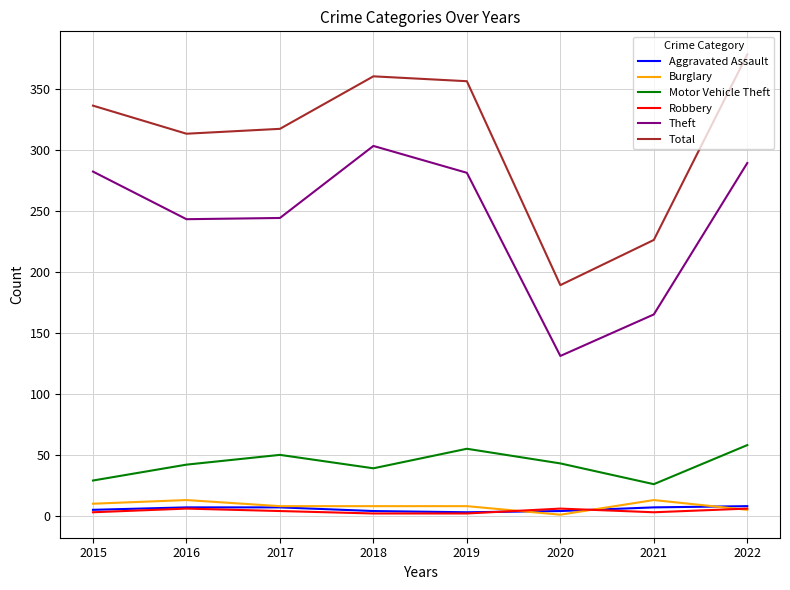

What are all the series names shown in the legend?

Aggravated Assault, Burglary, Motor Vehicle Theft, Robbery, Theft, Total